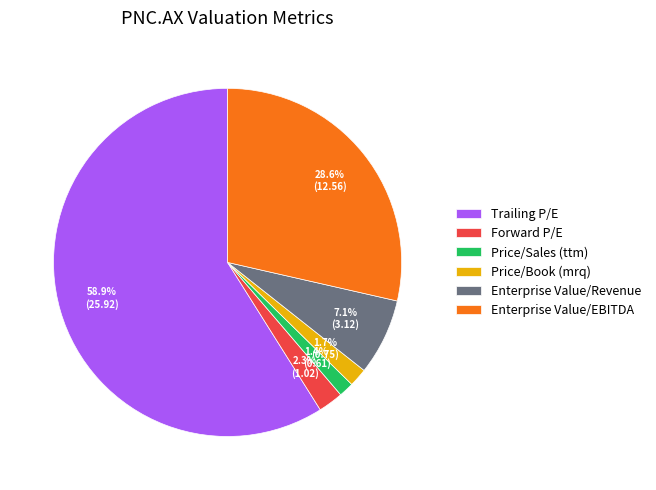

Which category has the biggest portion of the pie?

Trailing P/E